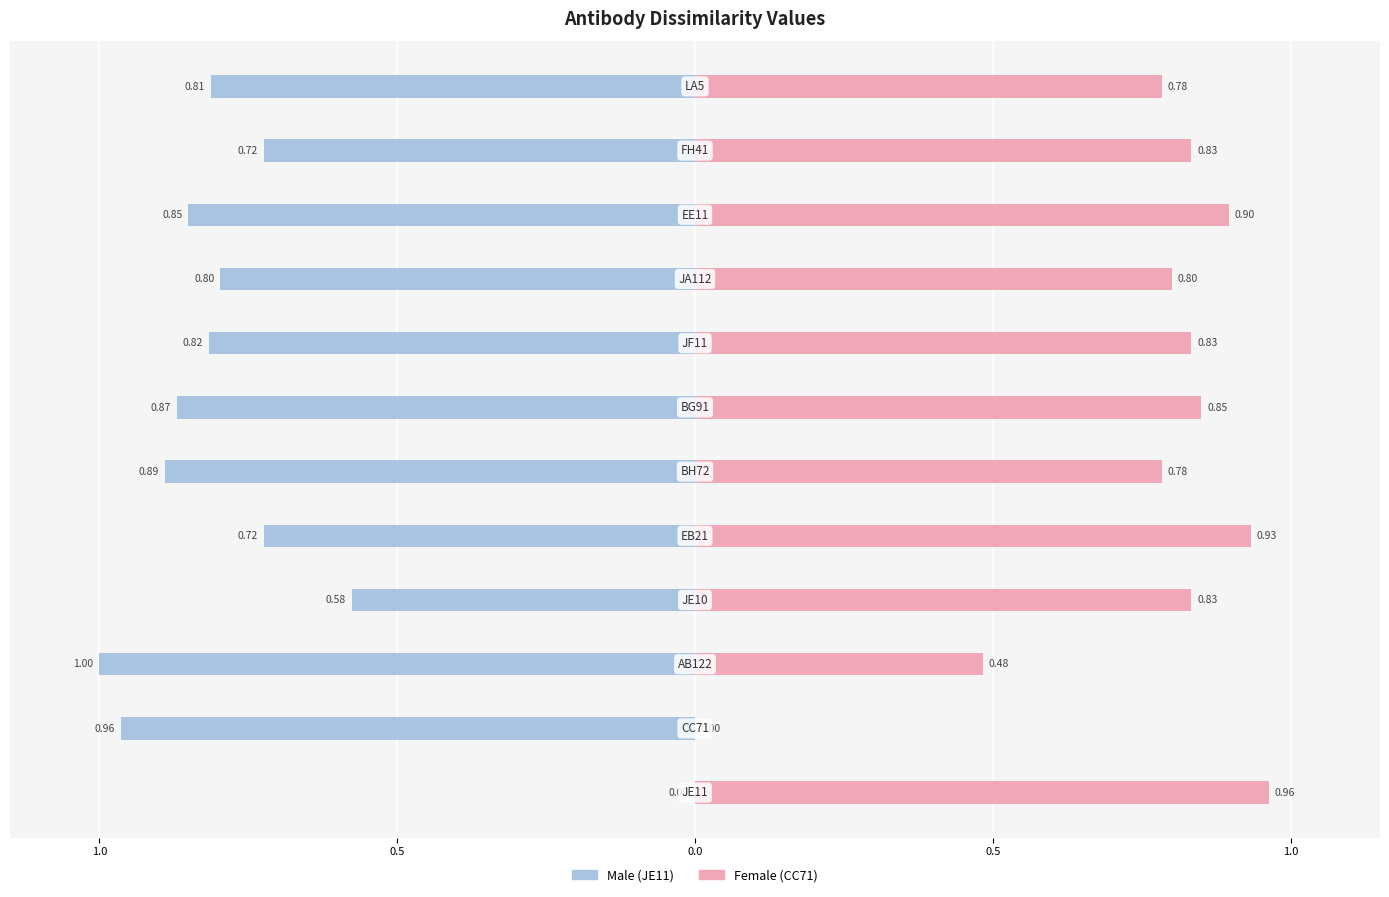

What is the difference between the second highest and minimum values in the CC71 series?

0.9